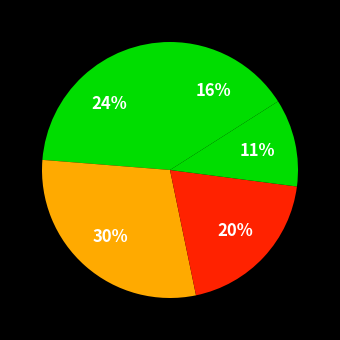

Does any single category account for the majority?

No